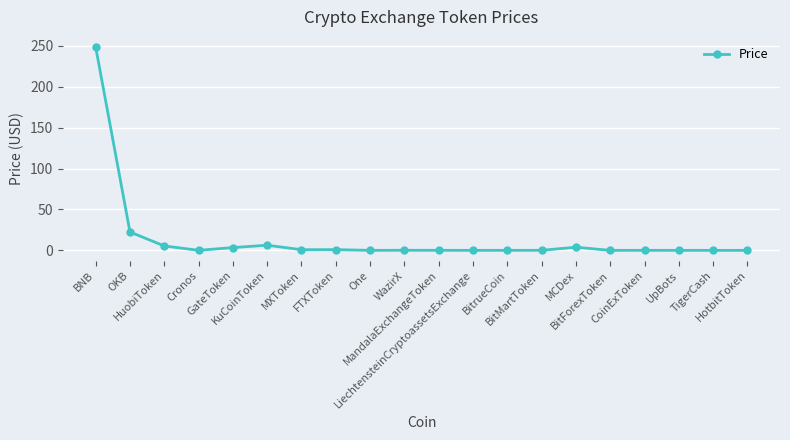

What is the sum of all values?

292.1